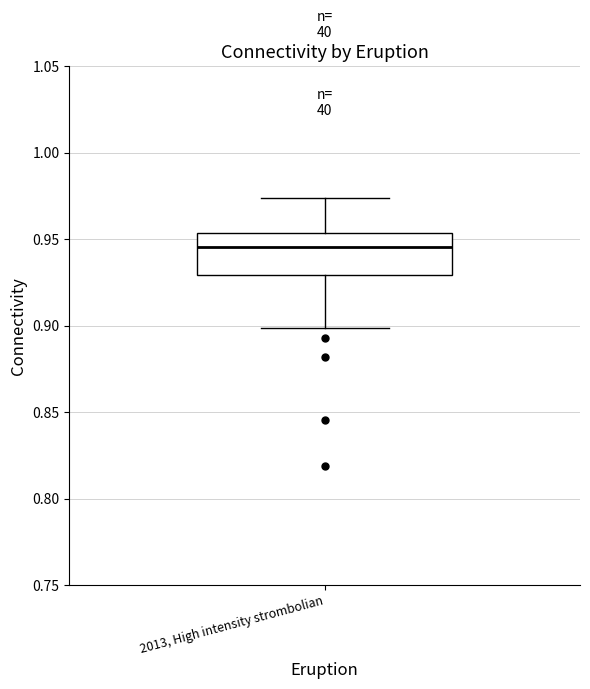

Read this box plot against the y-axis: the position of the median line, the range covered by the box, and the ends of both whiskers. The values are not printed on the chart, so give them approximately, as read against the axis.

median 0.945, box 0.930 to 0.955, whiskers 0.900 to 0.975